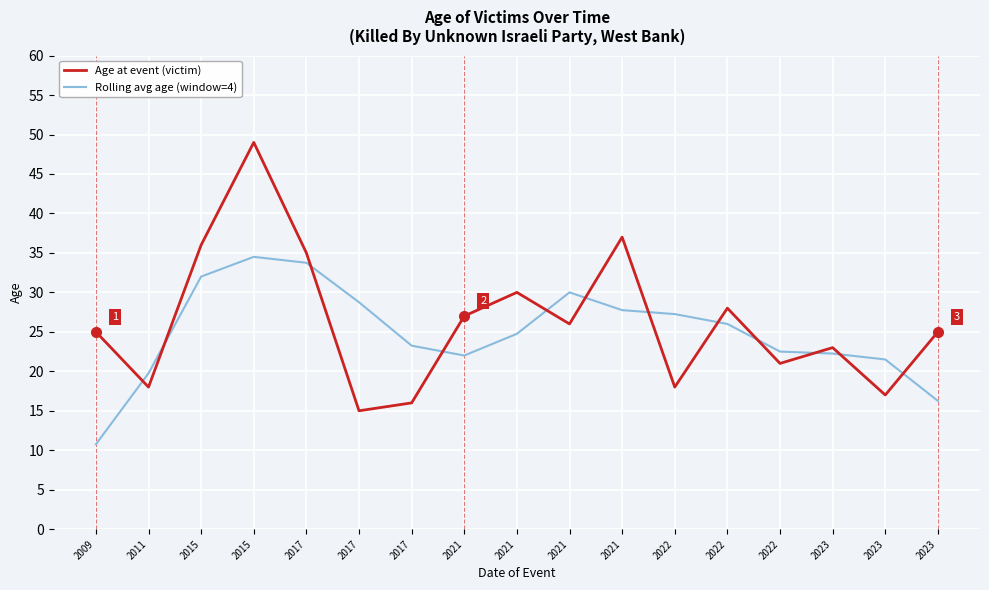

How many lines are shown in the chart?

2